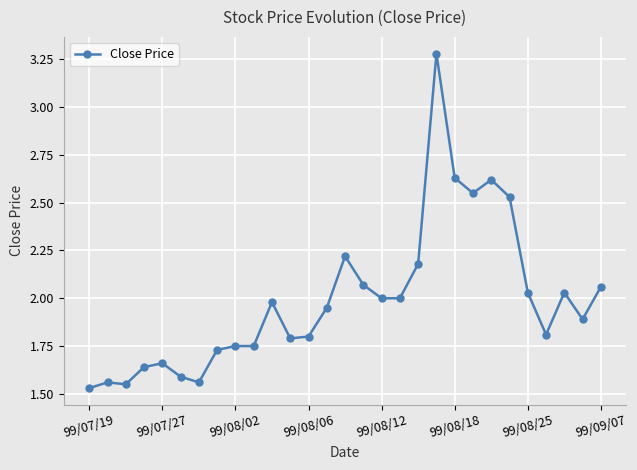

What is the difference between the second highest and minimum values?

1.1